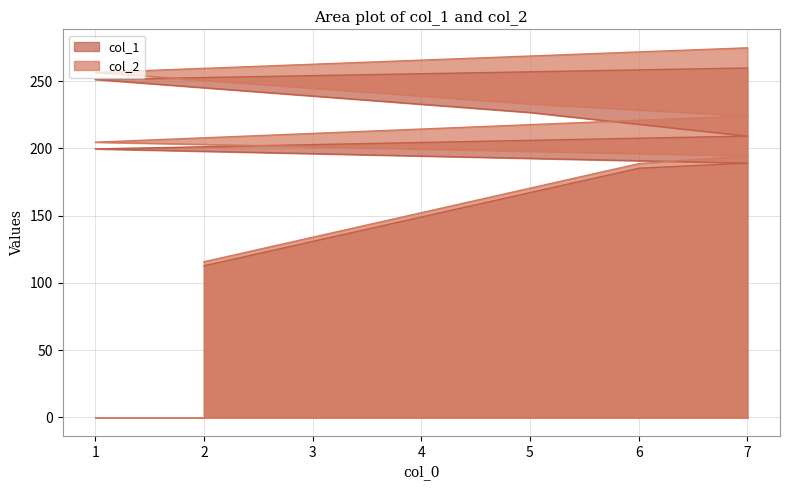

Between 2 and 5, which series saw the biggest shift?

col_2